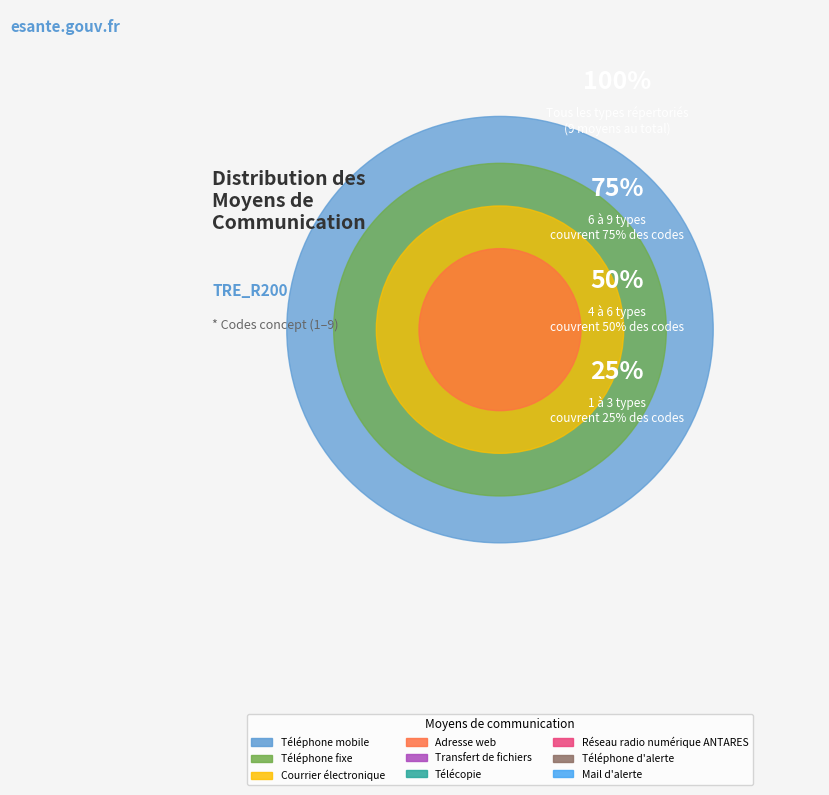

To the nearest percent, what is the difference between the Téléphone d'alerte and Adresse web slice percentages?

9%